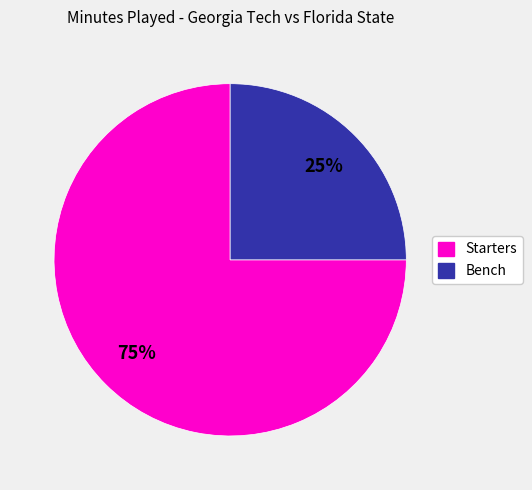

To the nearest percent, what is the average slice percentage?

50%